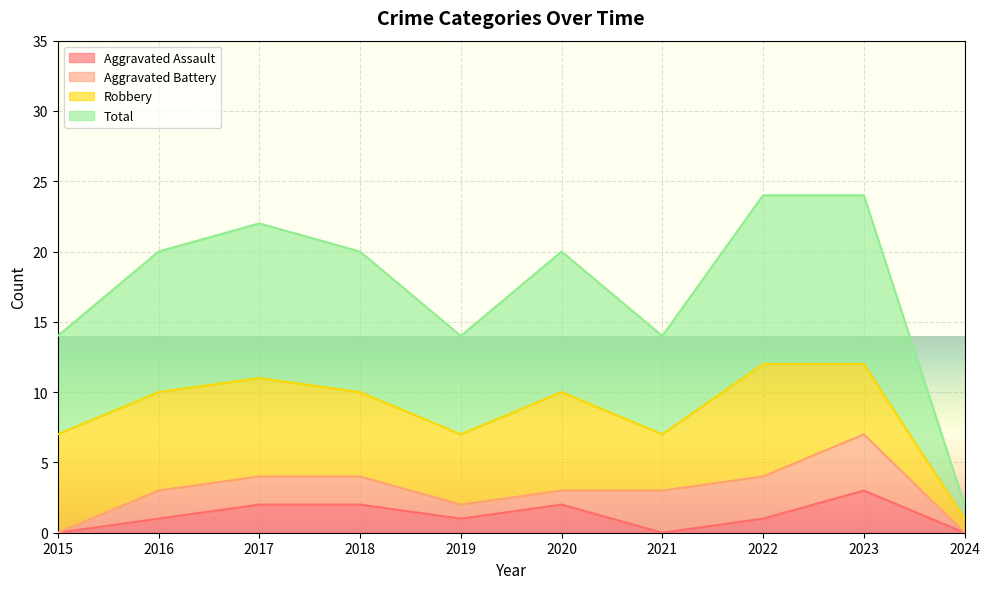

True or false: Aggravated Assault and Total cross at least once.

False